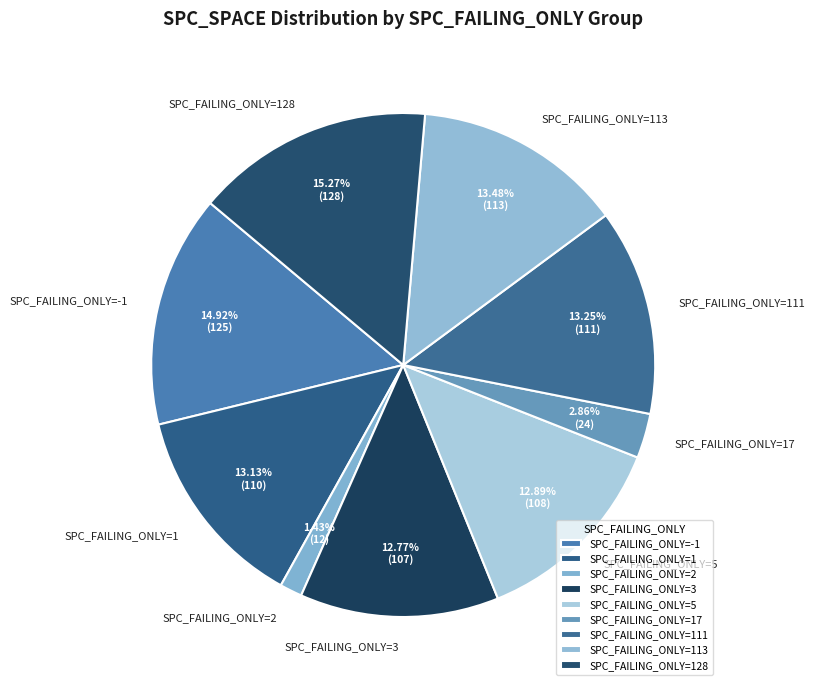

Is it true that SPC_FAILING_ONLY=2 is 1% of the pie?

True